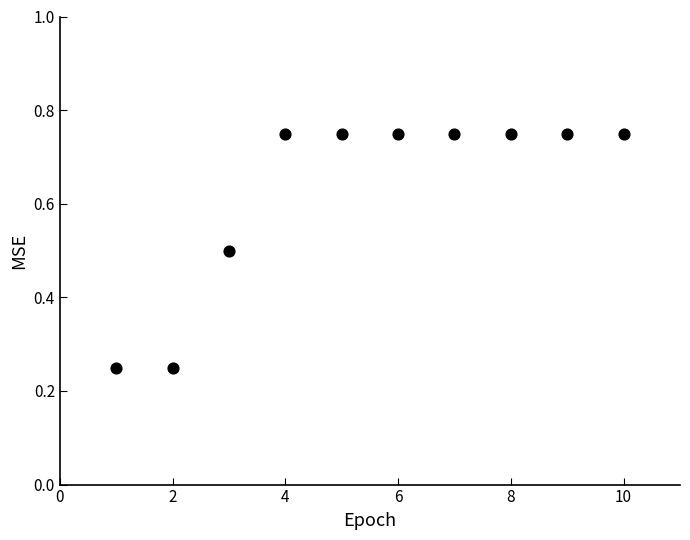

What is the average X value?

5.5